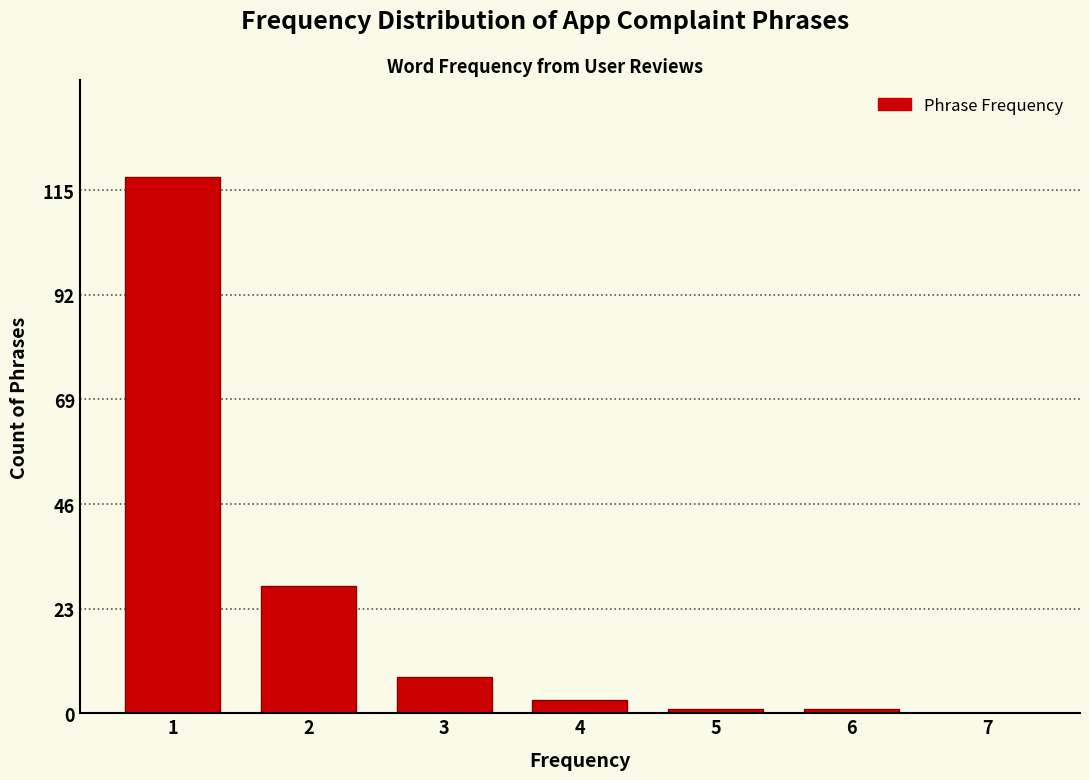

Reading right to left, list all the values displayed in this chart.

7=0	6=1	5=1	4=3	3=8	2=28	1=118